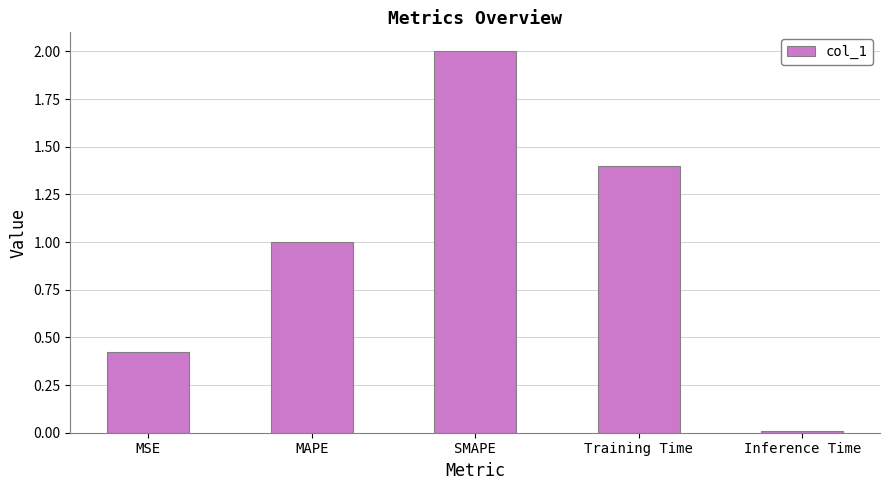

List the labels in order of value, smallest first.

Inference Time, MSE, MAPE, Training Time, SMAPE